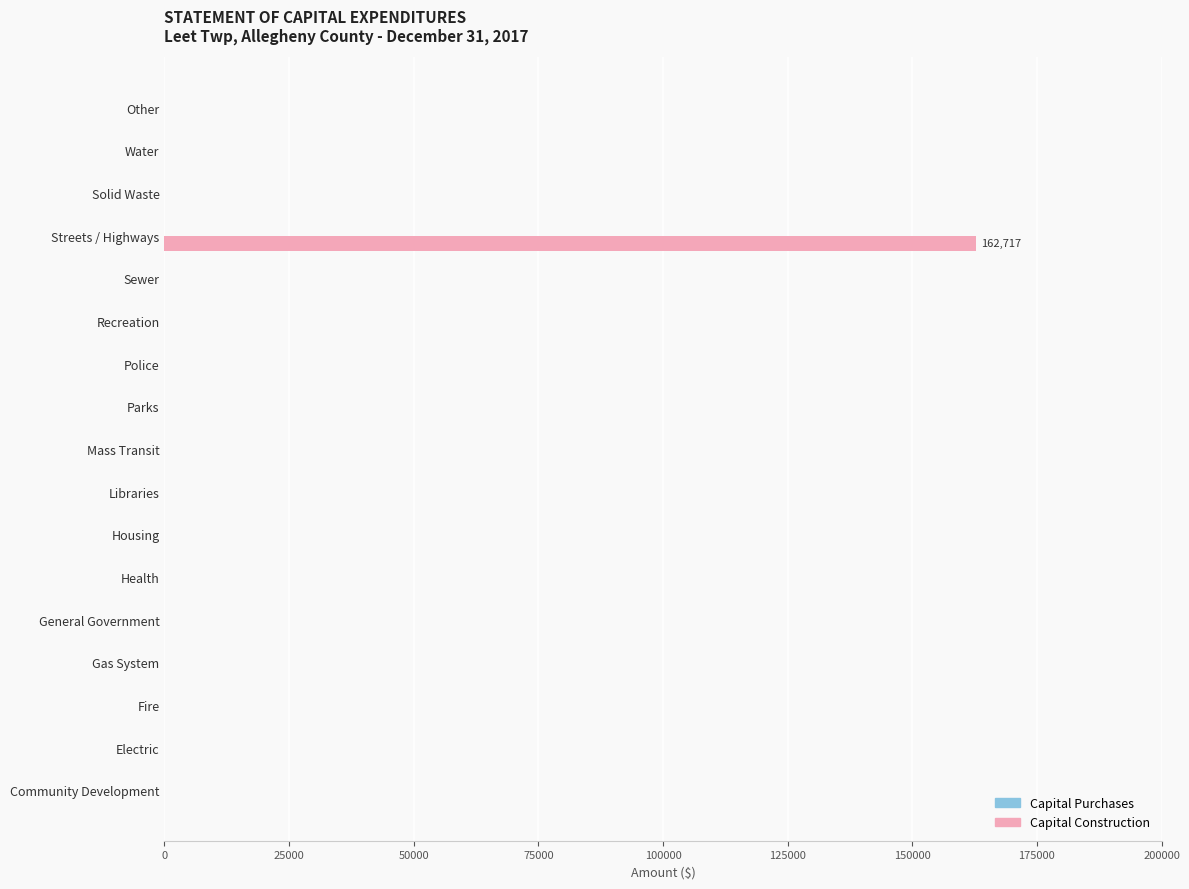

The value at General Government is 0. True or false?

True